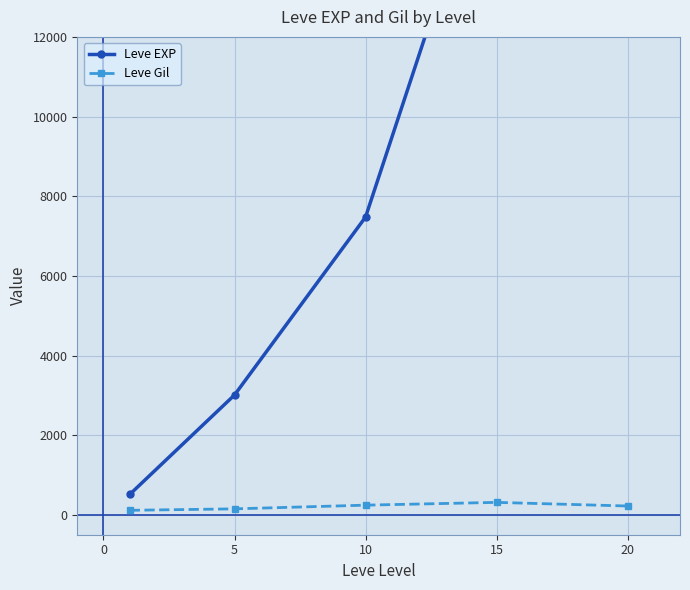

True or false: Leve Gil and Leve EXP intersect in this chart.

False